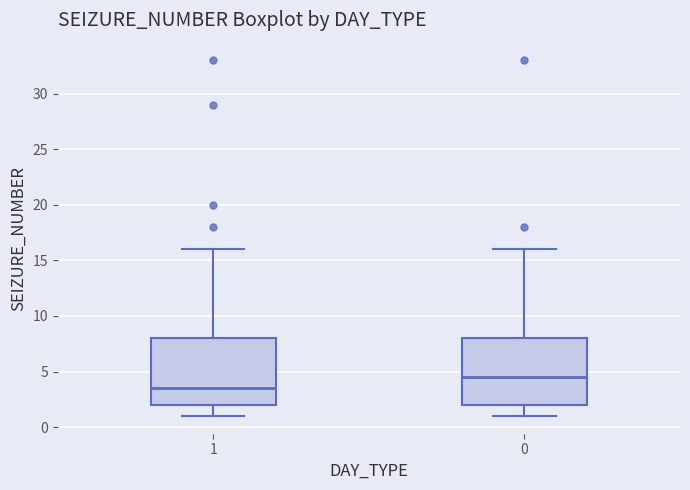

Where does the median line of the box at x = 1 sit on the y-axis? The values are not printed on the chart, so give them approximately, as read against the axis.

3.5